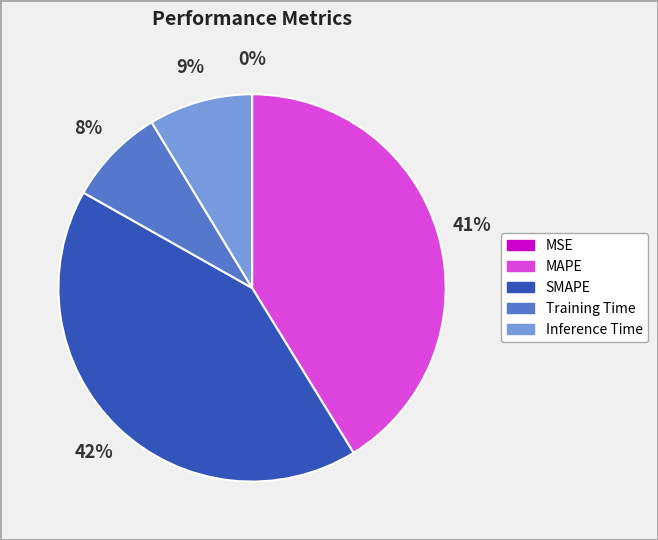

What percentage is the Training Time slice, to the nearest percent?

8%